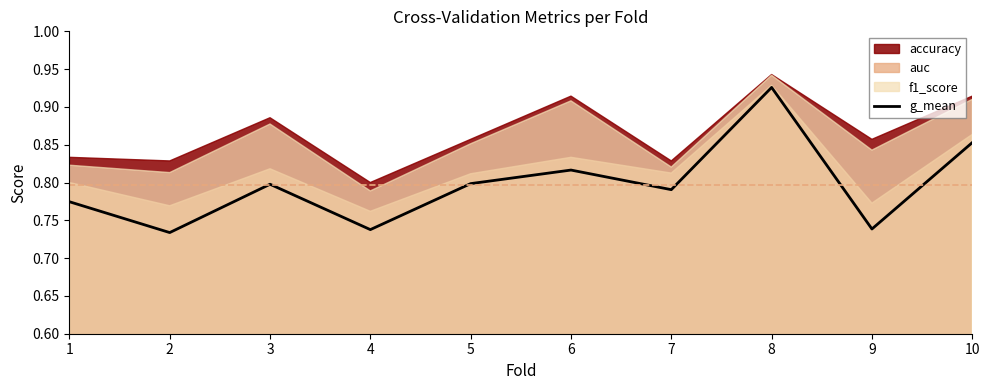

What is the sum of all values?

8.0